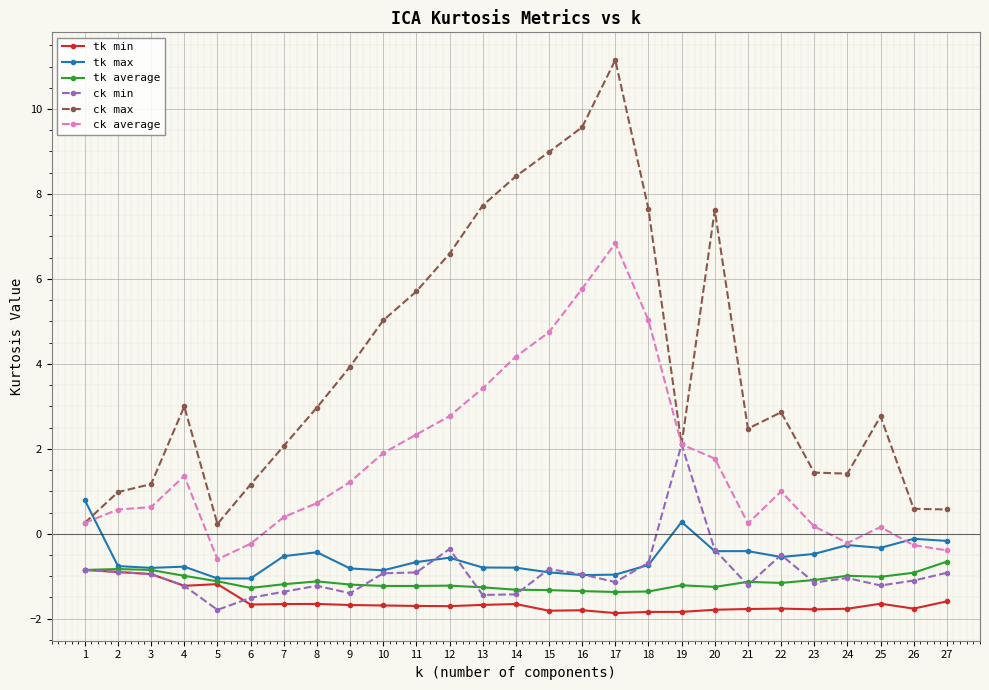

Which category has the highest value across all series?

17